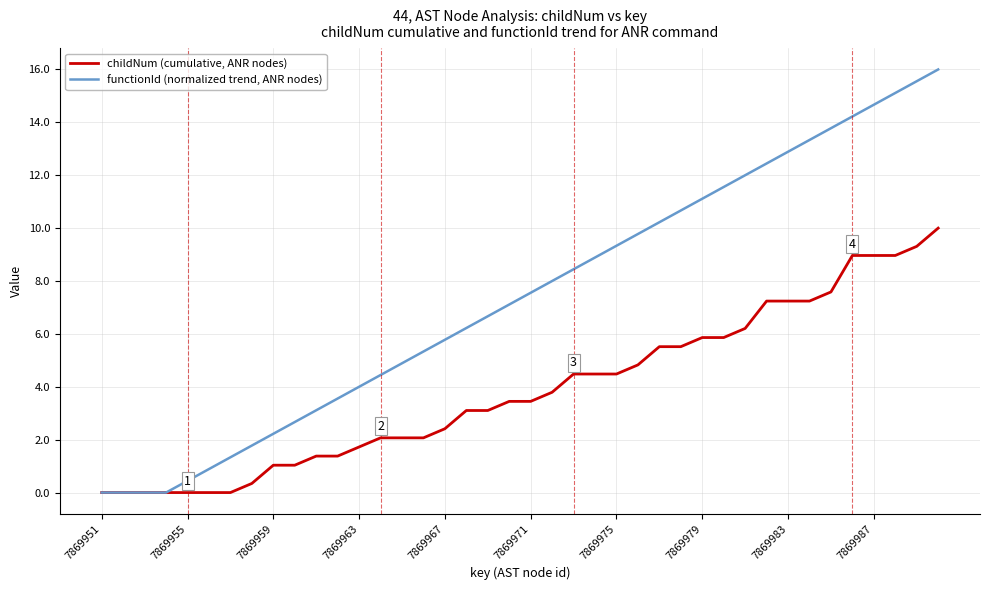

How many lines are shown in the chart?

2